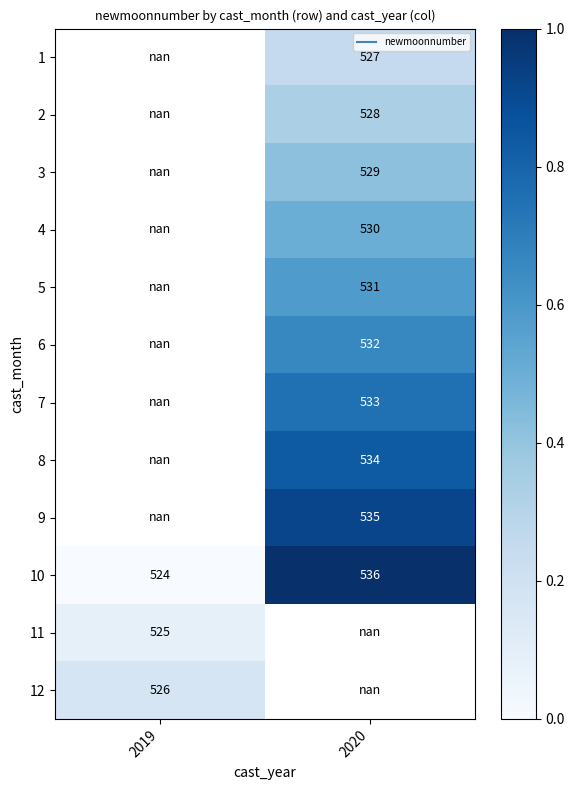

Which label corresponds to the largest value in the chart?

2020